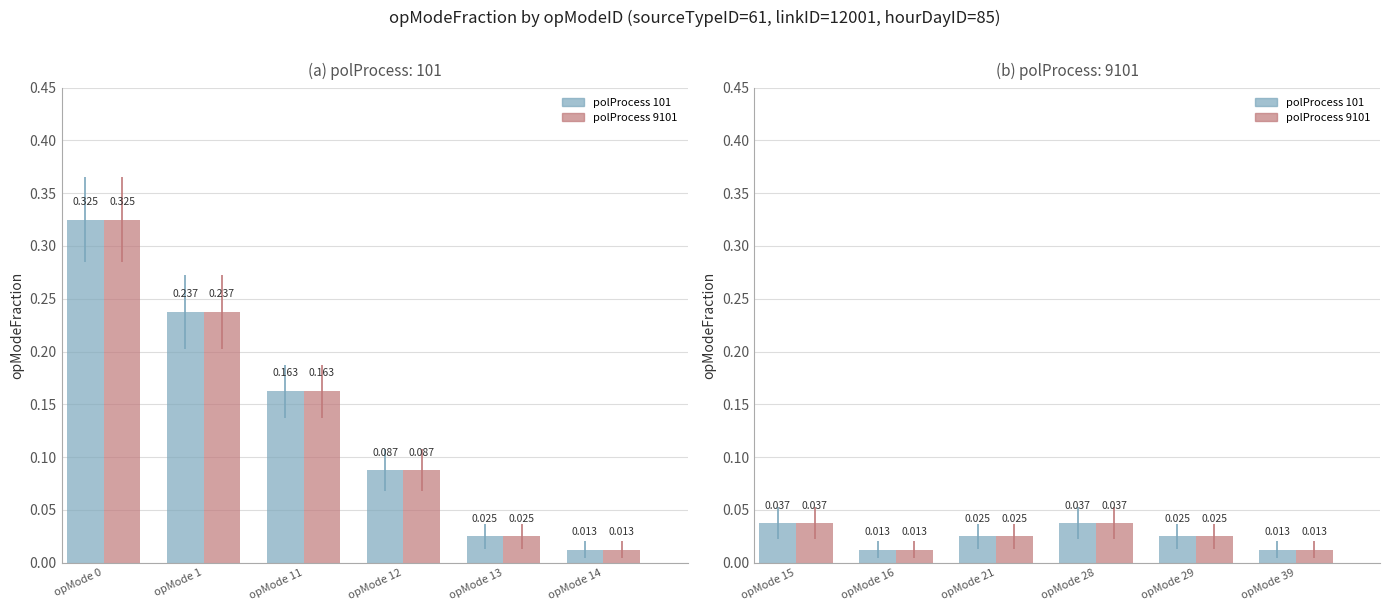

Which series has the largest total across all categories?

polProcess 101